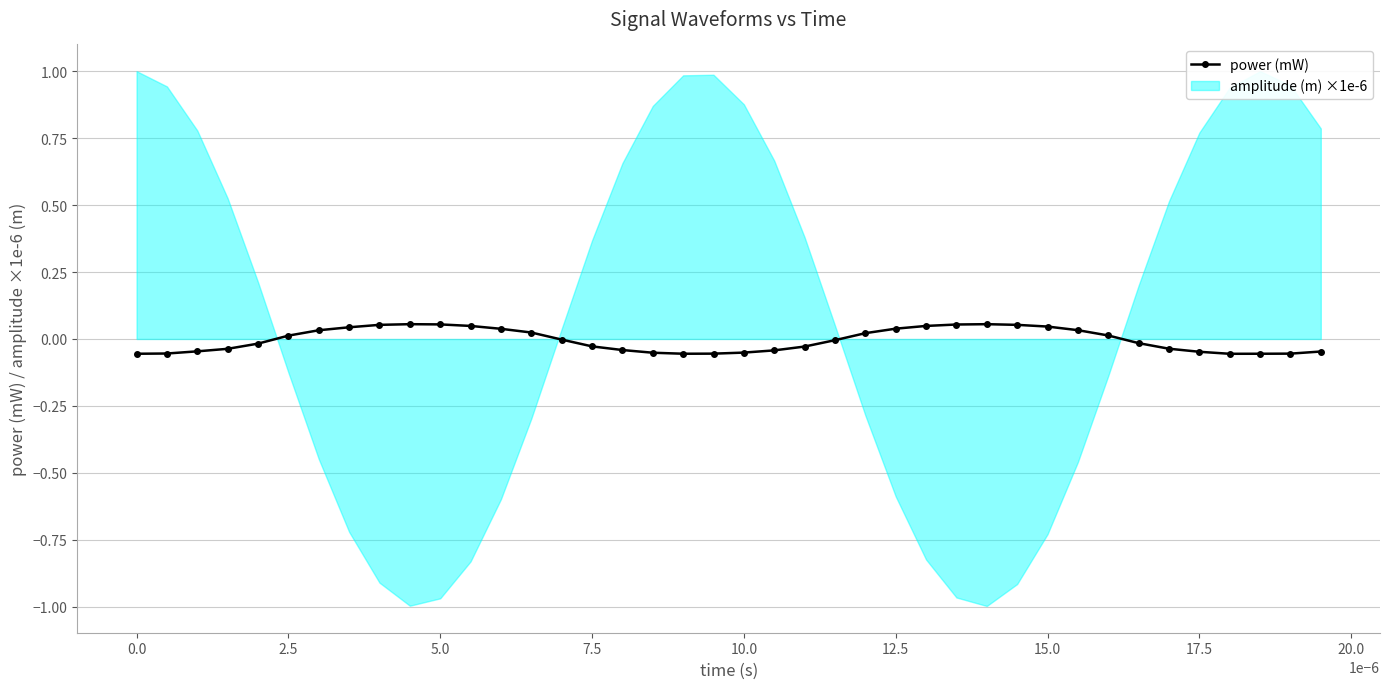

What is the greatest value displayed?

1.0